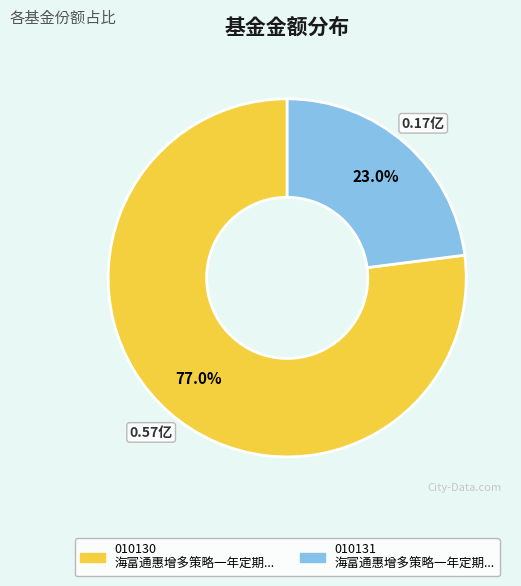

Does any single category account for the majority?

Yes